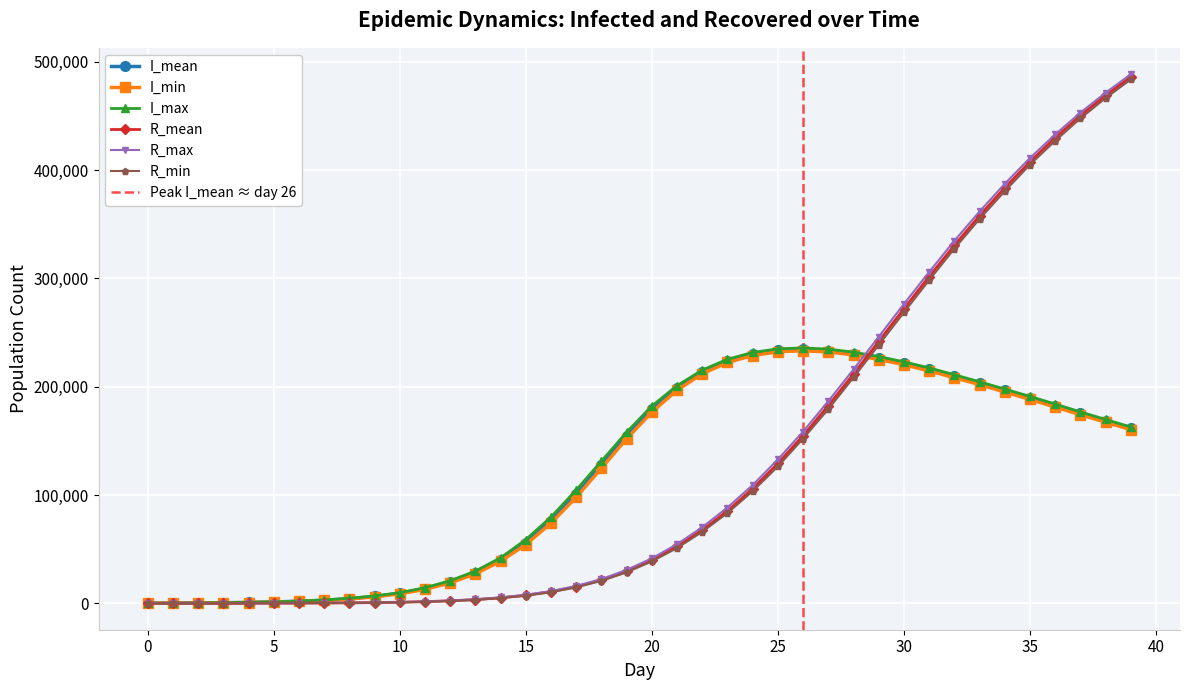

True or false: I_max has more than 0 interior local peaks.

True